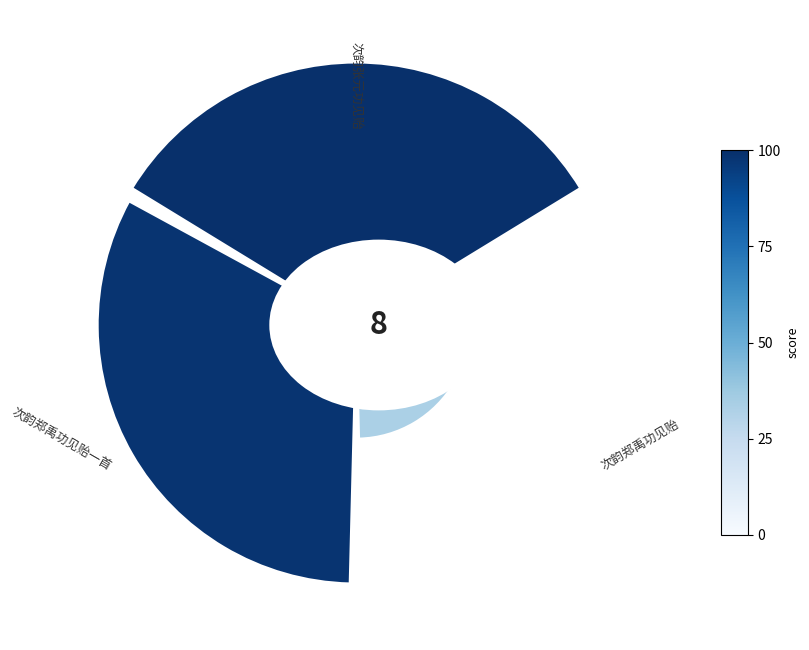

True or false: 90° accounts for 52% of the total.

False